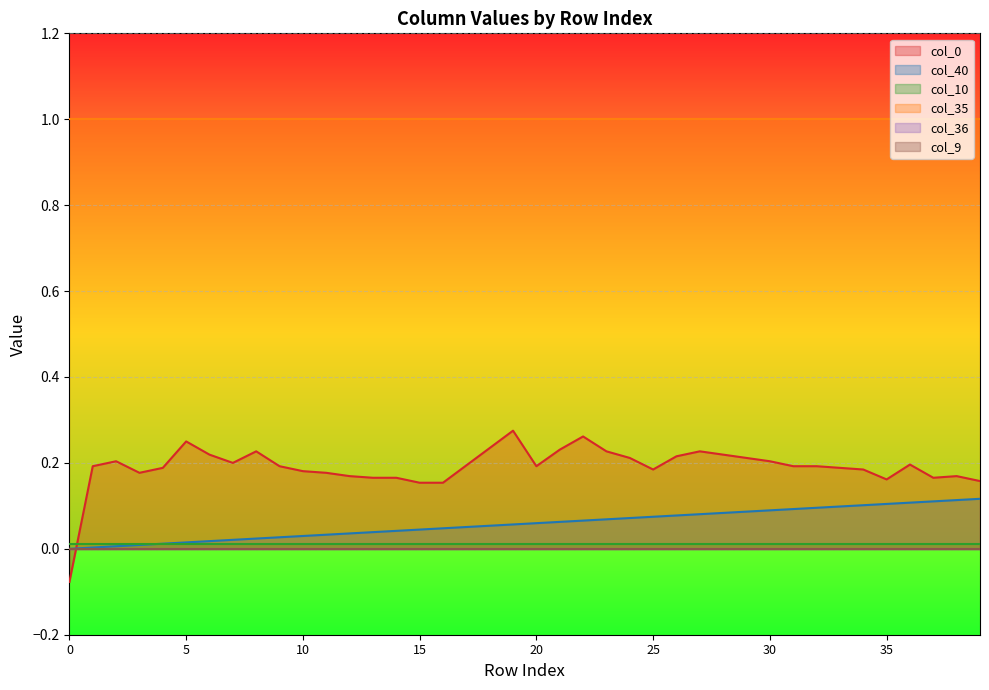

Which series has the largest range (max minus min)?

col_0